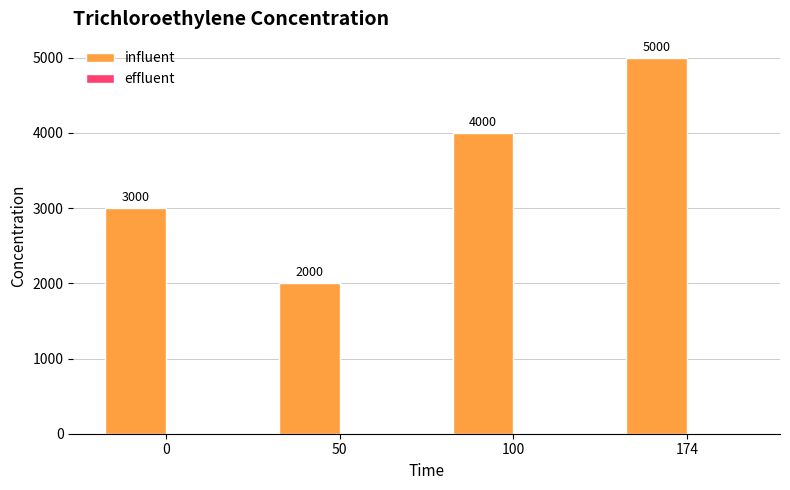

Reading right to left, list all the values displayed in this chart.

174=5000	100=4000	50=2000	0=3000